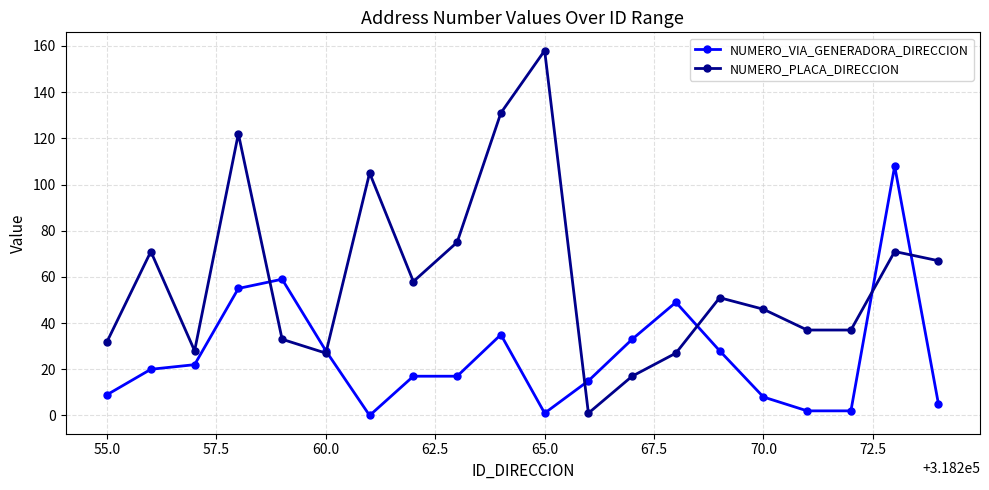

Which series has the largest range (max minus min)?

NUMERO_PLACA_DIRECCION